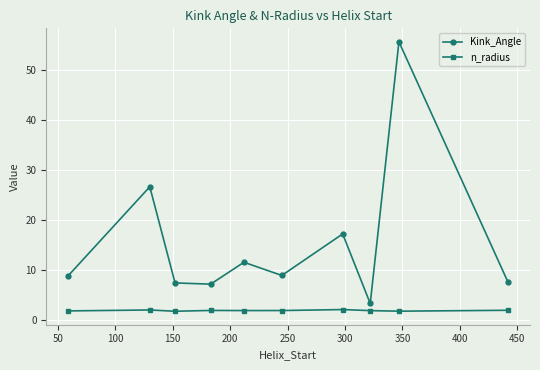

True or false: Kink_Angle has more than 0 points higher than both neighbors.

True